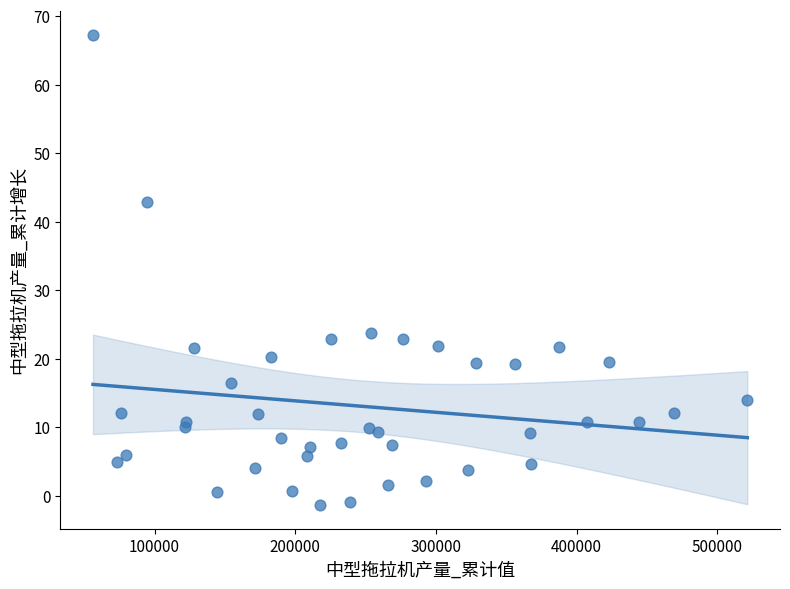

What is the range of Y values (max minus min)?

68.7